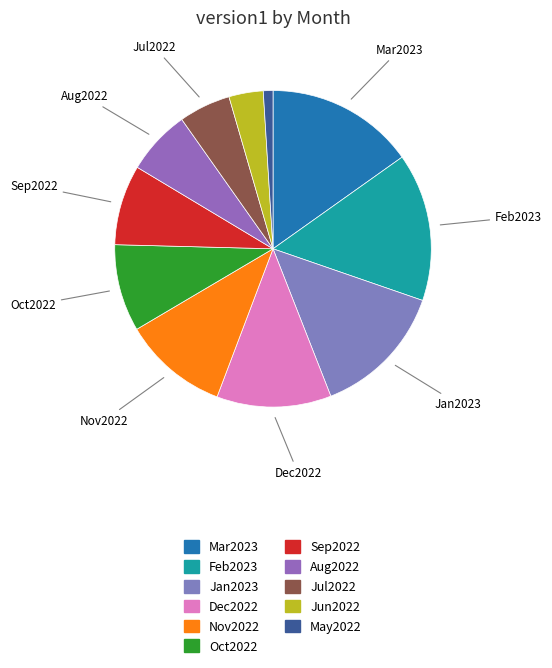

How many segments does this pie chart have?

11